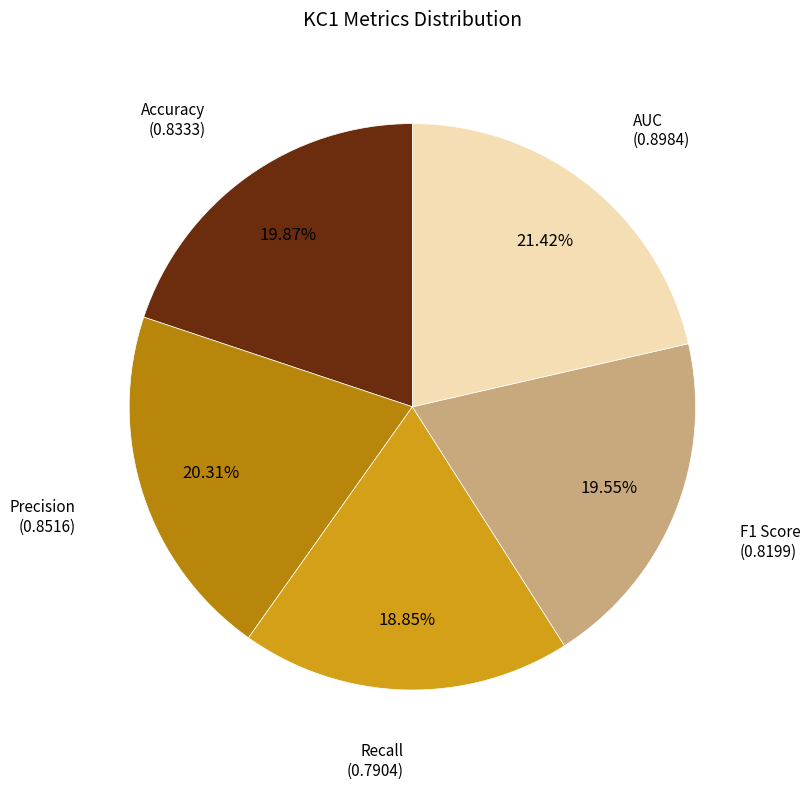

Does any single category account for the majority?

No